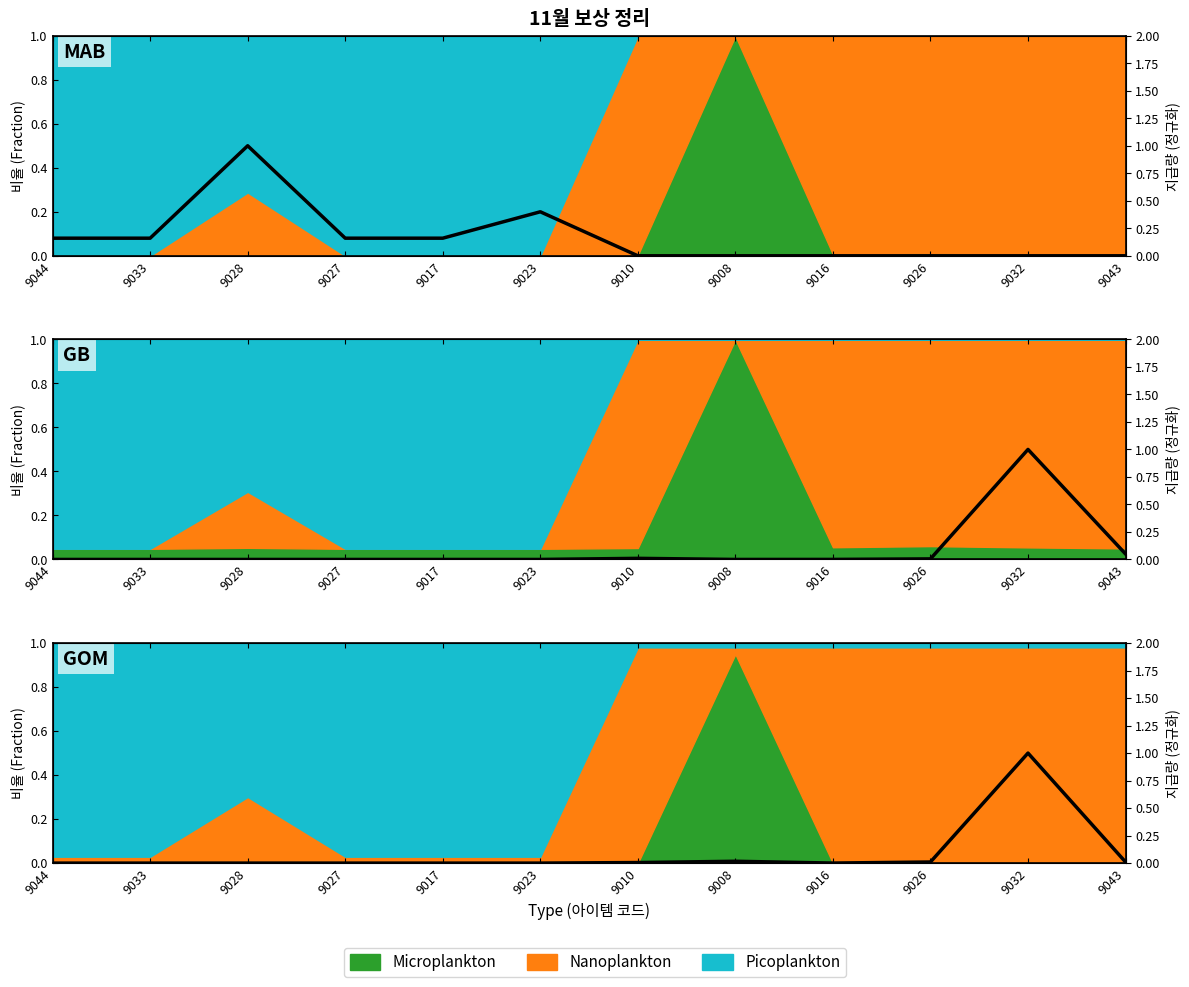

At which label is the value closest to 0?

9044